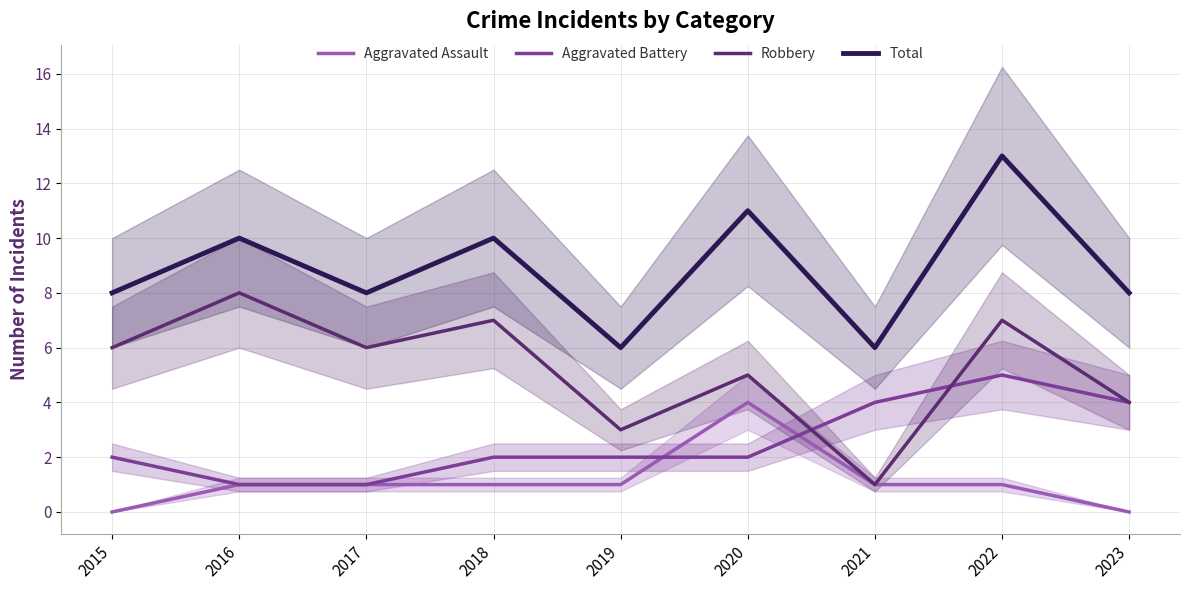

What is the difference between the maximum and minimum values in the Robbery series?

7